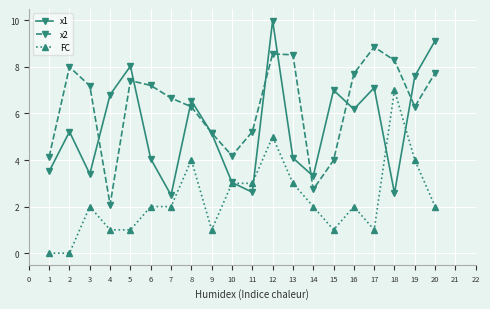

How many distinct data groups are displayed?

3